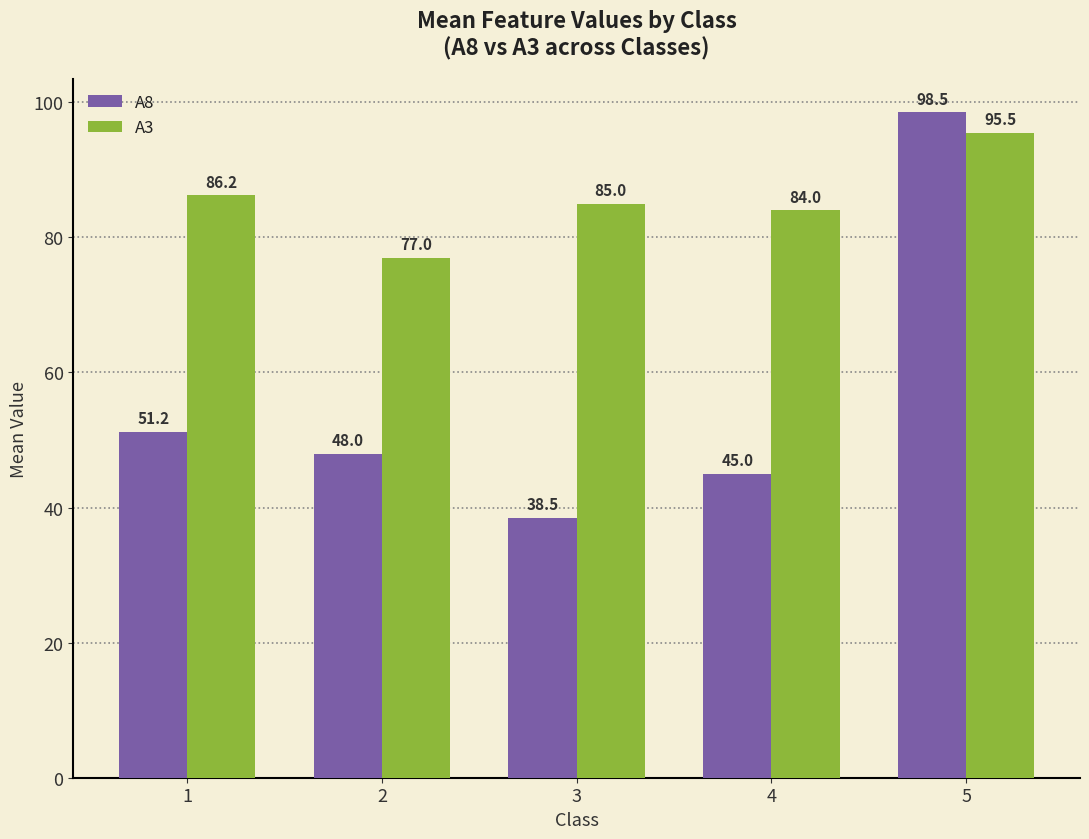

What is the sum of the A3 values at 3 and 5?

180.5